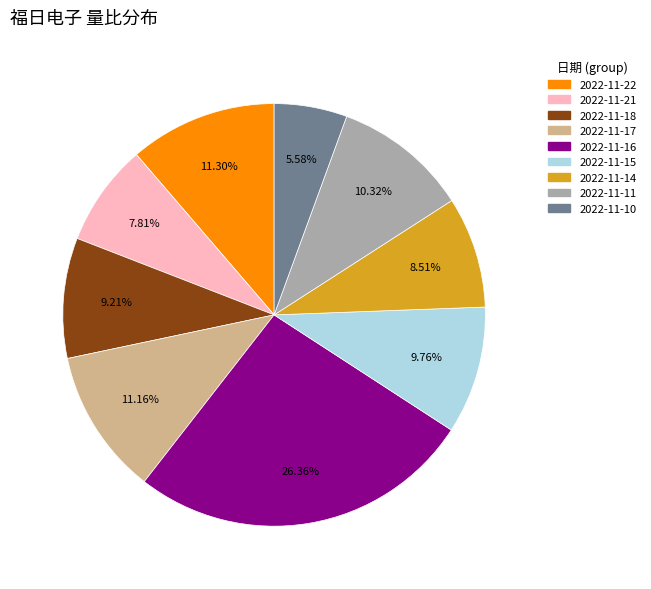

Which has a higher value, 2022-11-14 or 2022-11-15?

2022-11-15